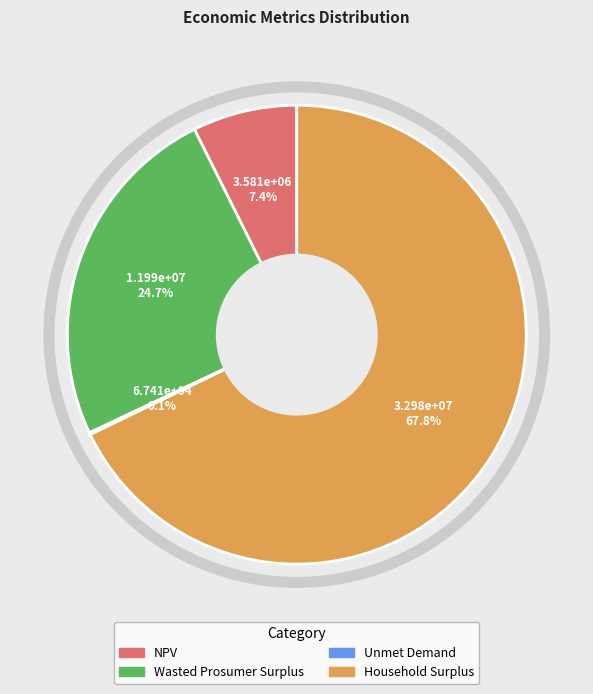

What is the largest slice in the pie chart?

Household Surplus